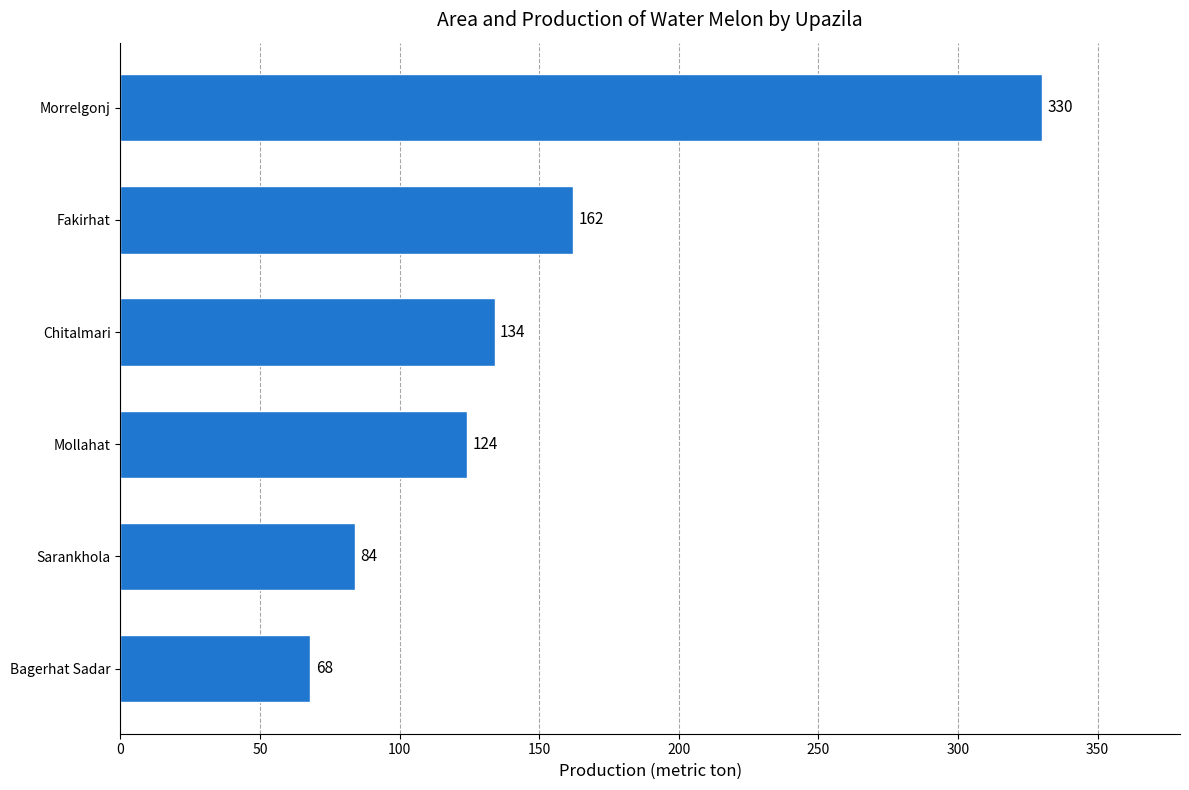

What is the sum of all values?

902